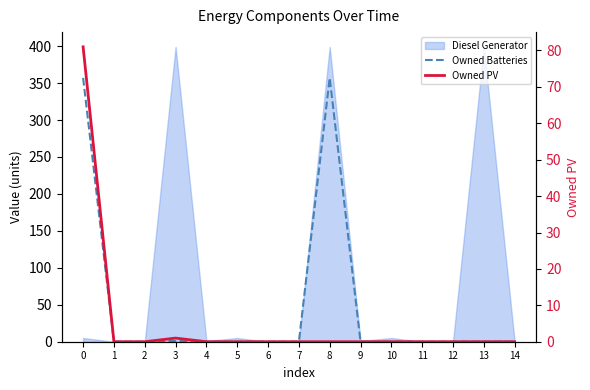

Which series changed the most between 4 and 11?

Owned Batteries